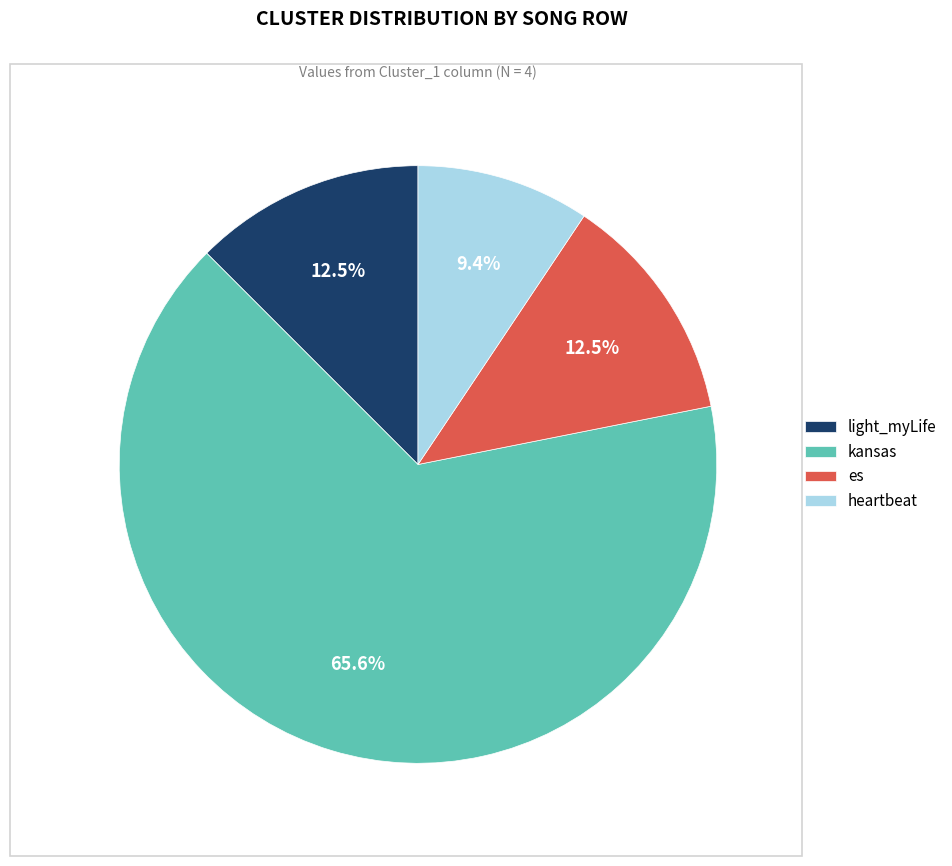

How many slices are in this pie chart?

4